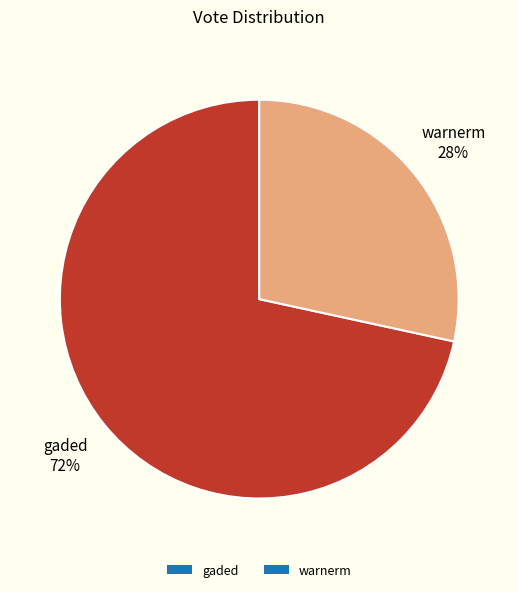

Is it true that gaded is 63% of the pie?

False